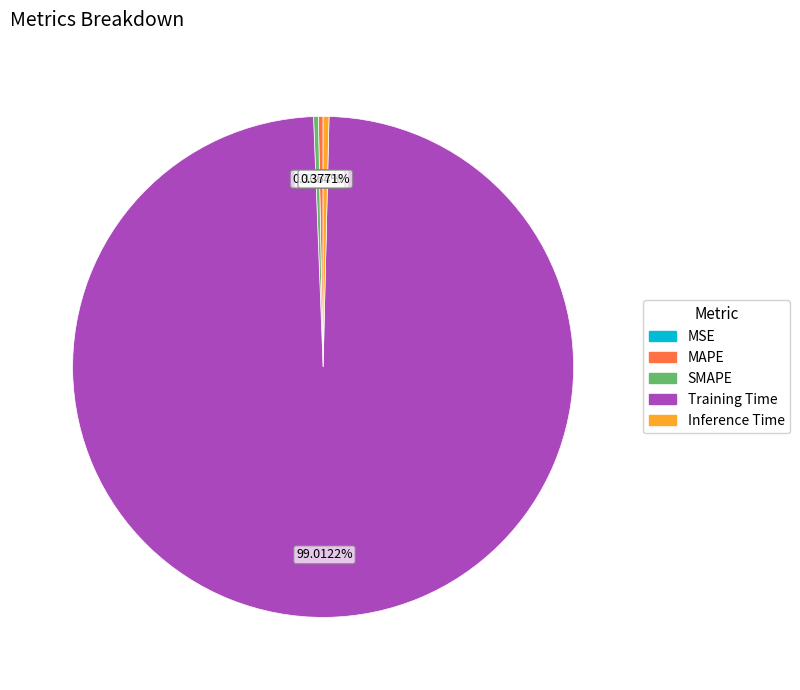

Is there a majority slice in this chart?

Yes